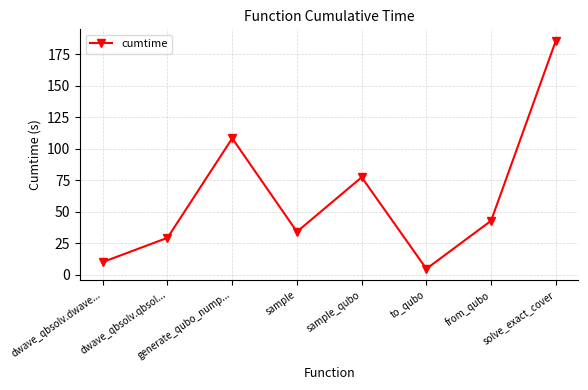

Where is the data nearest to the value 95?

generate_qubo_nump...